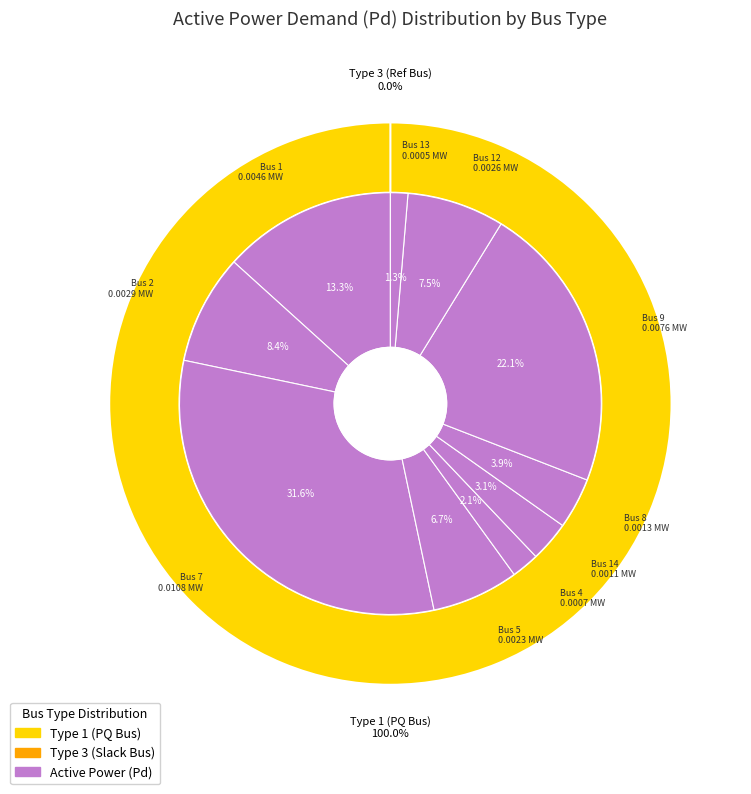

Is there any slice that represents more than half of the pie?

No